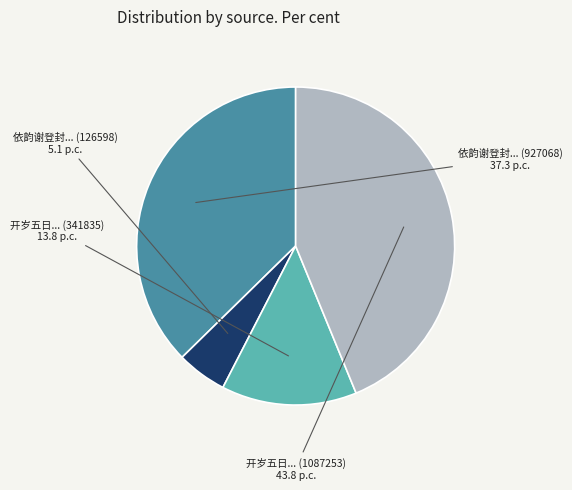

Does any single category account for the majority?

No